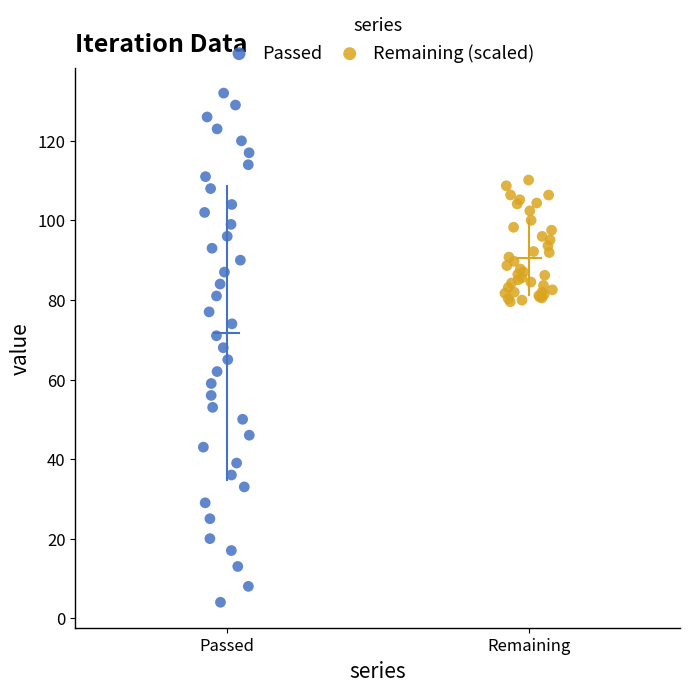

Which series has the widest spread of Y values?

Passed